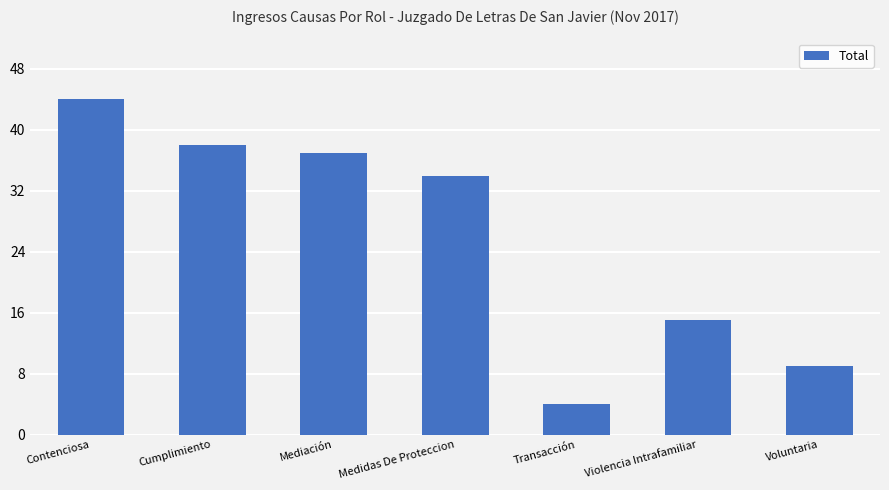

What is the label of the 2nd bar from the right?

Violencia Intrafamiliar